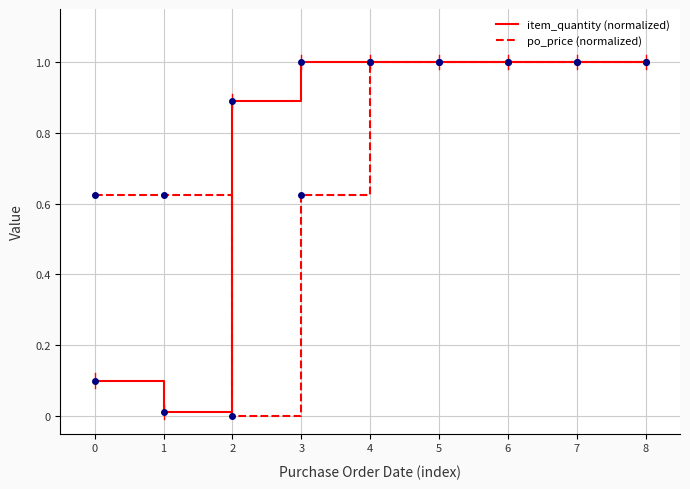

What is the sum of all item_quantity (normalized) values?

7.0